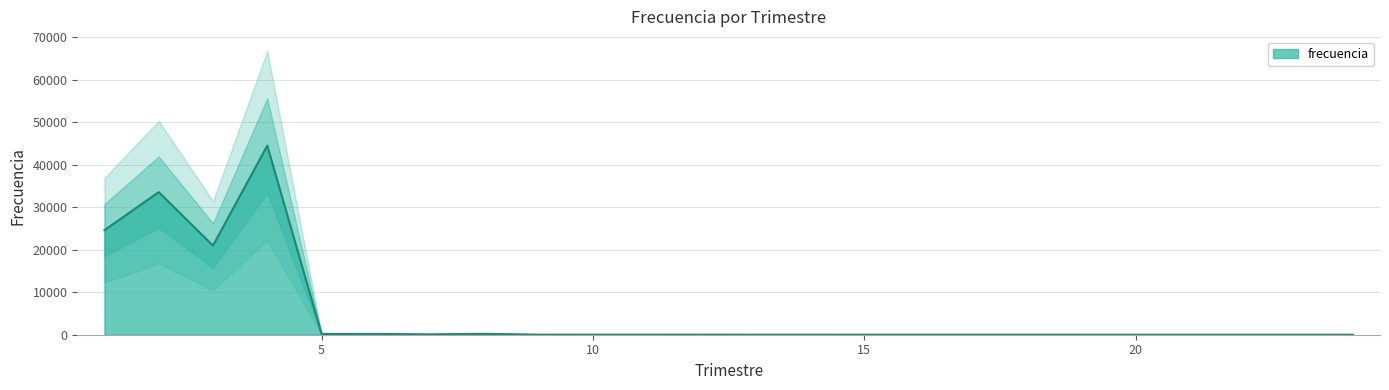

What is the ratio of the value at 14.0 to the value at 12.0?

0.2